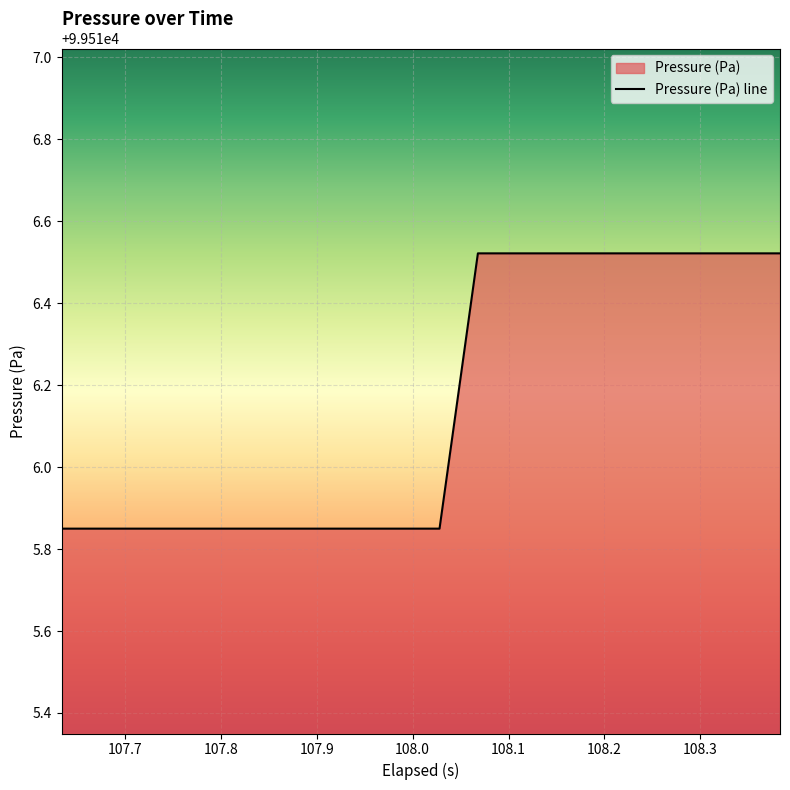

True or false: the data has more than 0 interior local peaks.

False